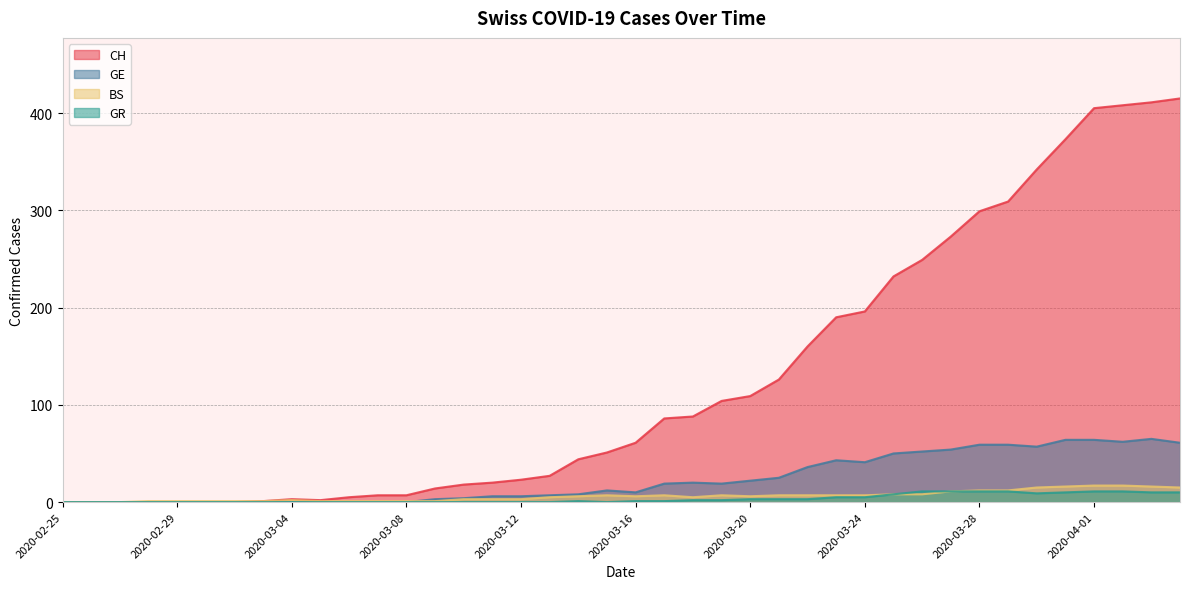

How many positive values does the BS series have?

37